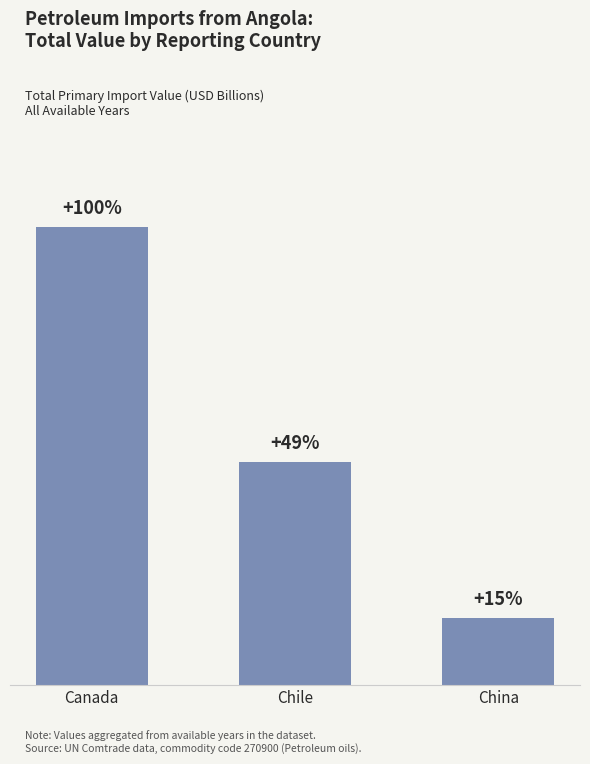

Rank the categories by value from highest to lowest.

Canada, Chile, China